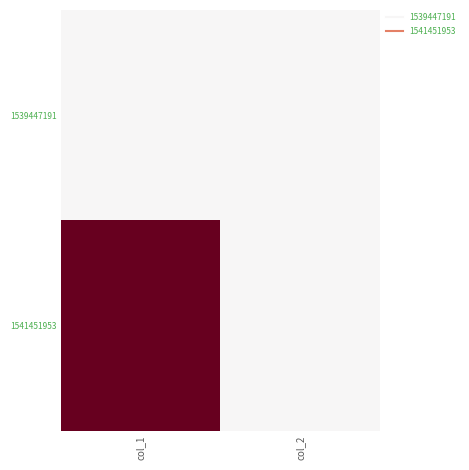

Reading right to left, transcribe all the data shown in this chart.

1539447191: col_2=0	col_1=0
1541451953: col_2=0	col_1=1